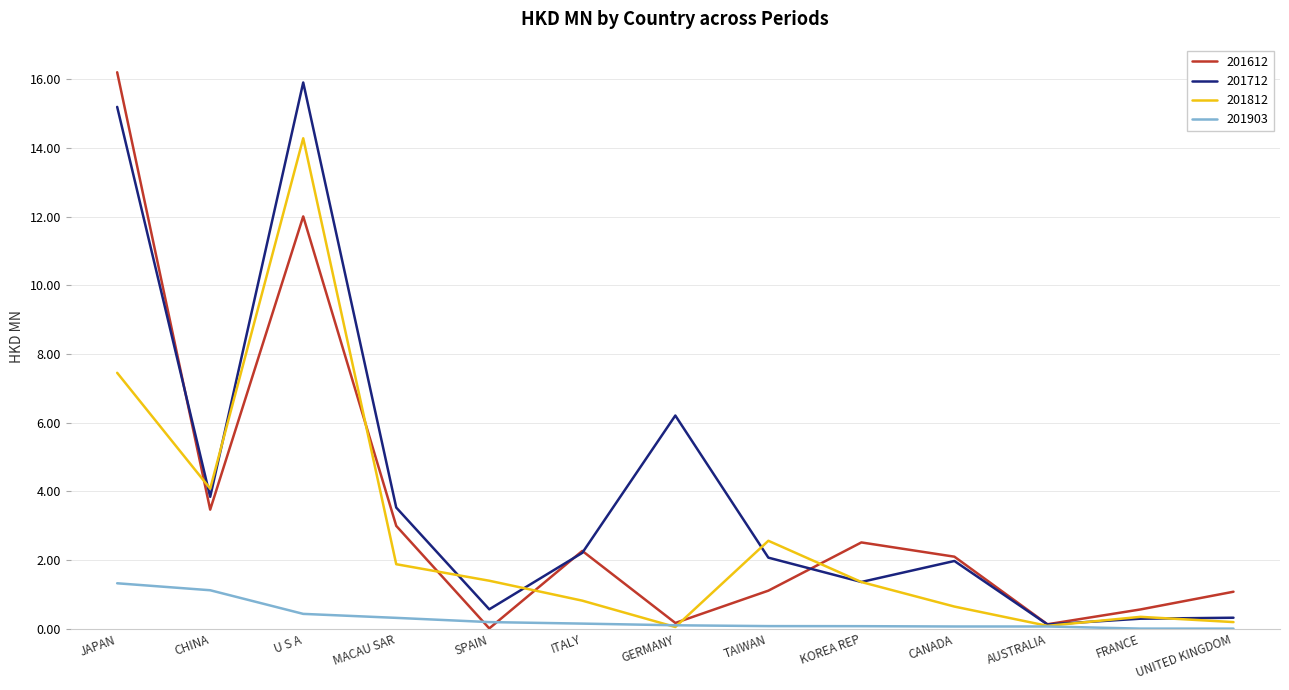

What is the average value of the 201712 series?

4.1